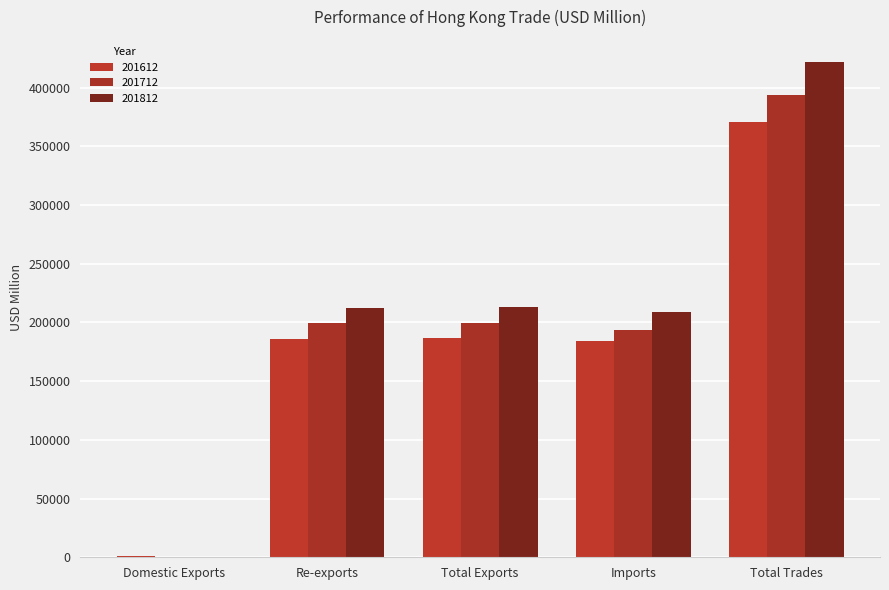

Reading left to right, transcribe all the data shown in this chart.

201612: Domestic Exports=749.2	Re-exports=186012.9	Total Exports=186762.0	Imports=184336.7	Total Trades=371098.8
201712: Domestic Exports=368.7	Re-exports=199248.4	Total Exports=199617.1	Imports=193957.1	Total Trades=393574.1
201812: Domestic Exports=306.5	Re-exports=212638.1	Total Exports=212944.6	Imports=209044.1	Total Trades=421988.7